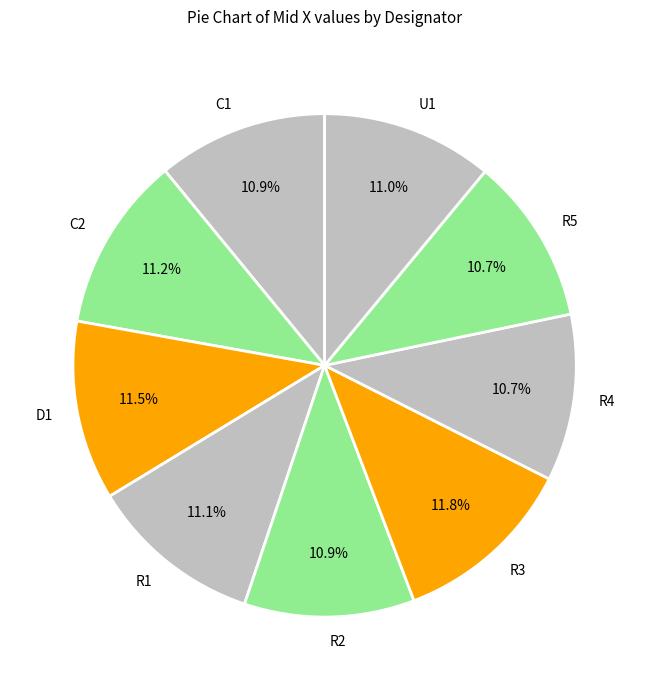

To the nearest percent, what is the combined percentage of R5 and U1?

22%